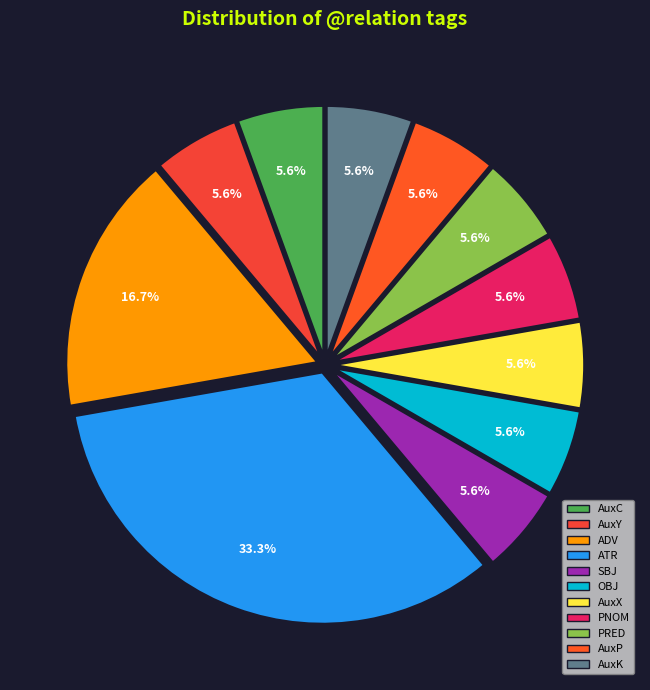

Count the number of slices in the pie.

11